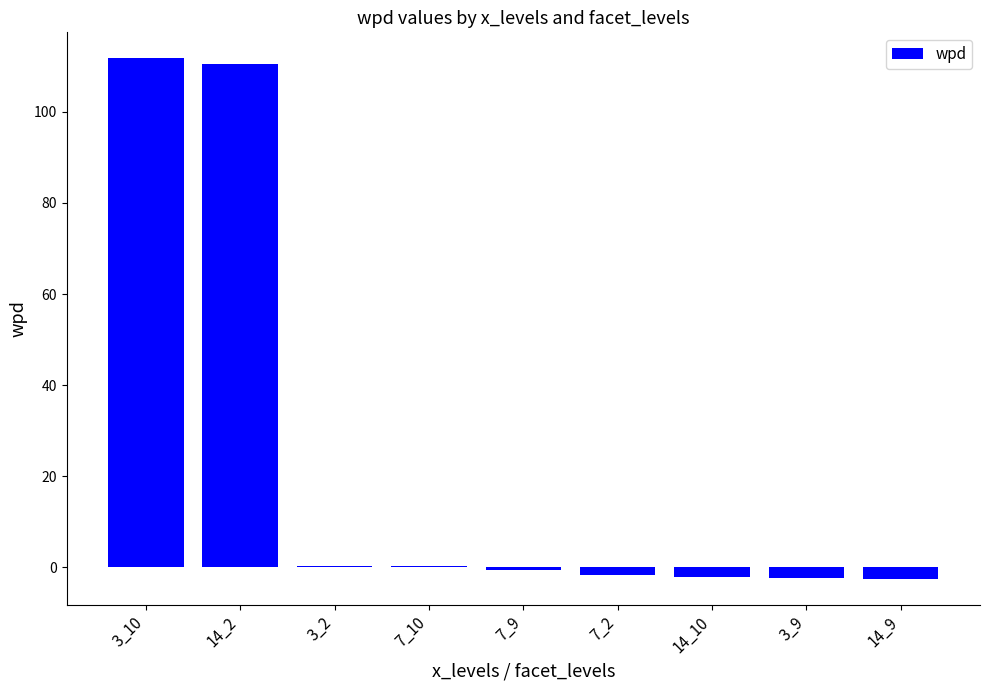

Is it true that the value at 3_10 is 111.8?

True